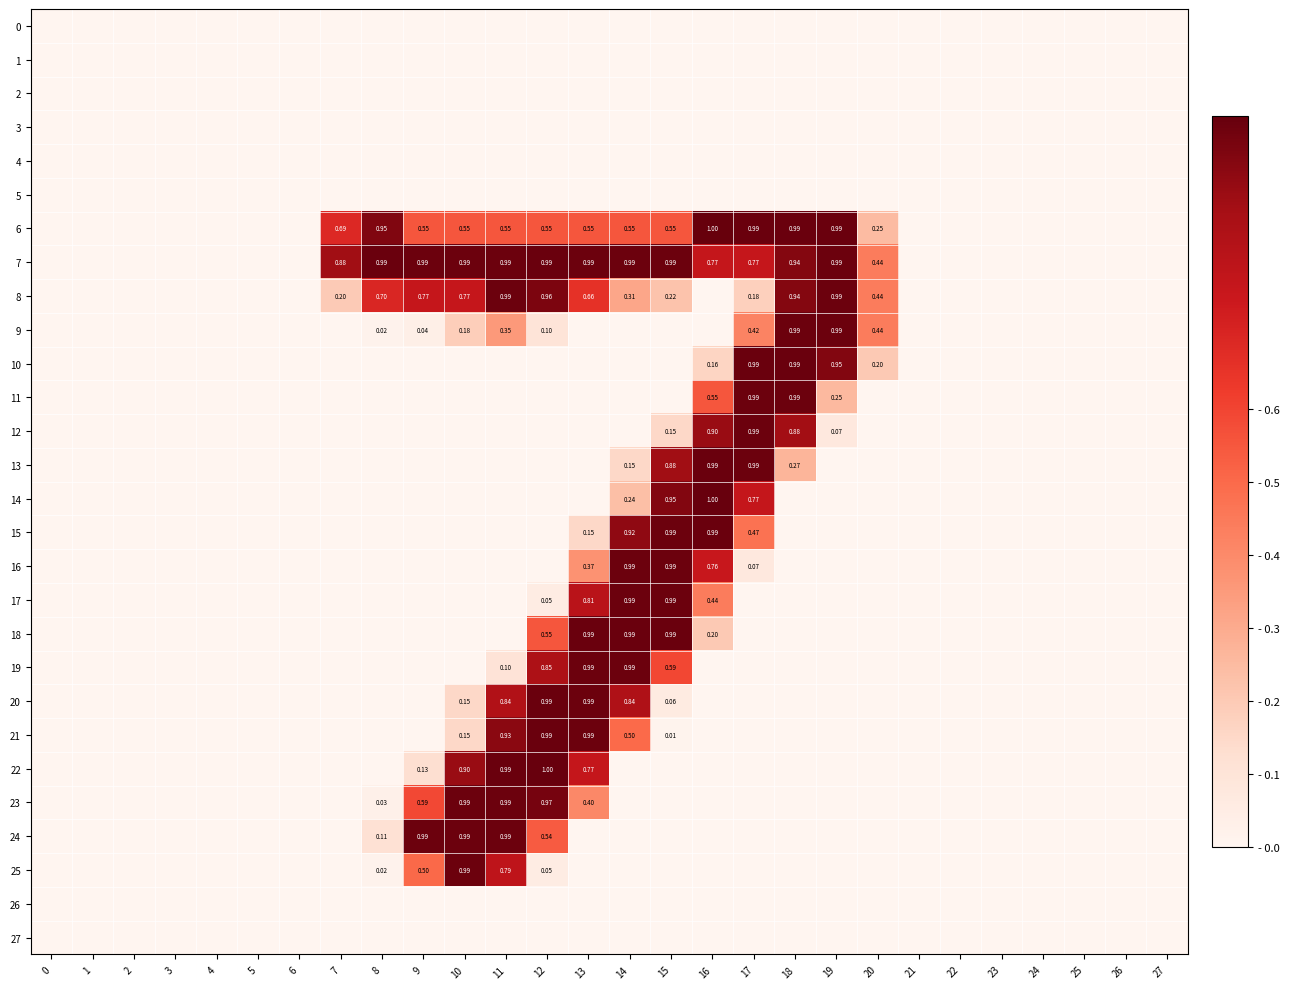

How many categories are shown in the chart?

28